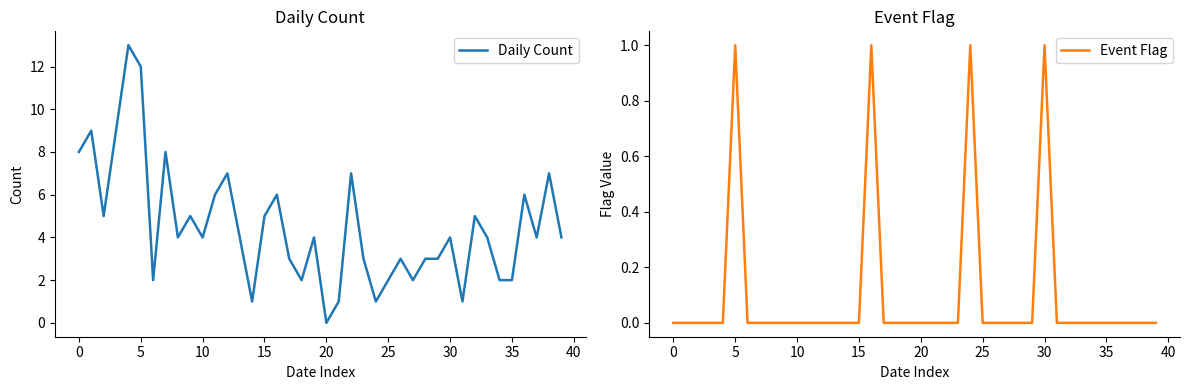

True or false: Daily Count and Event Flag cross at least once.

False